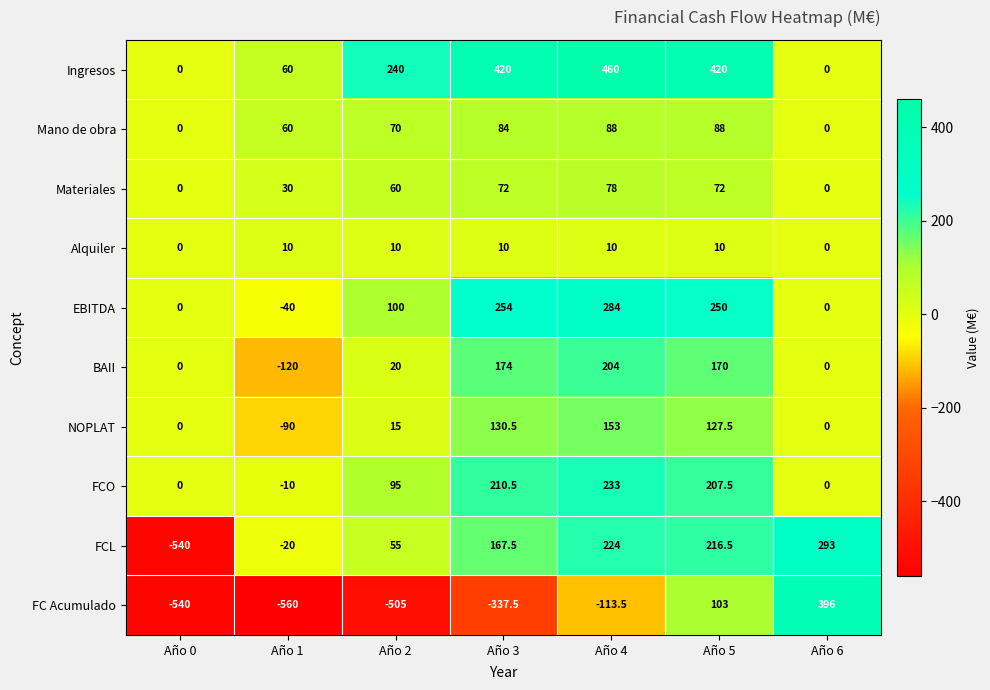

Where does the FCL series first go above 167?

Año 3